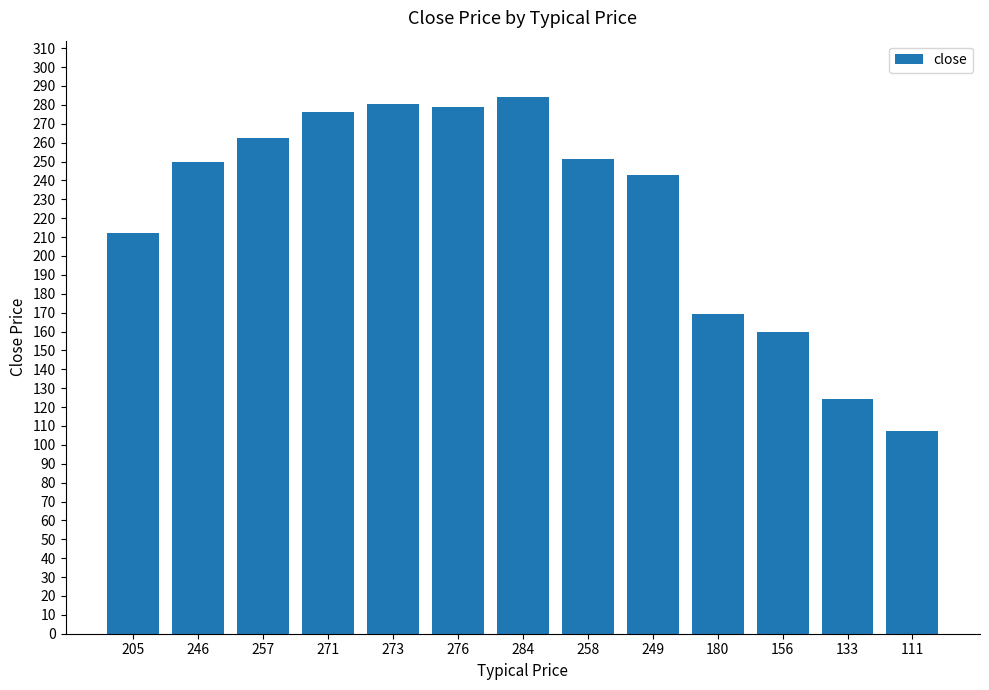

How many distinct data groups are displayed?

1